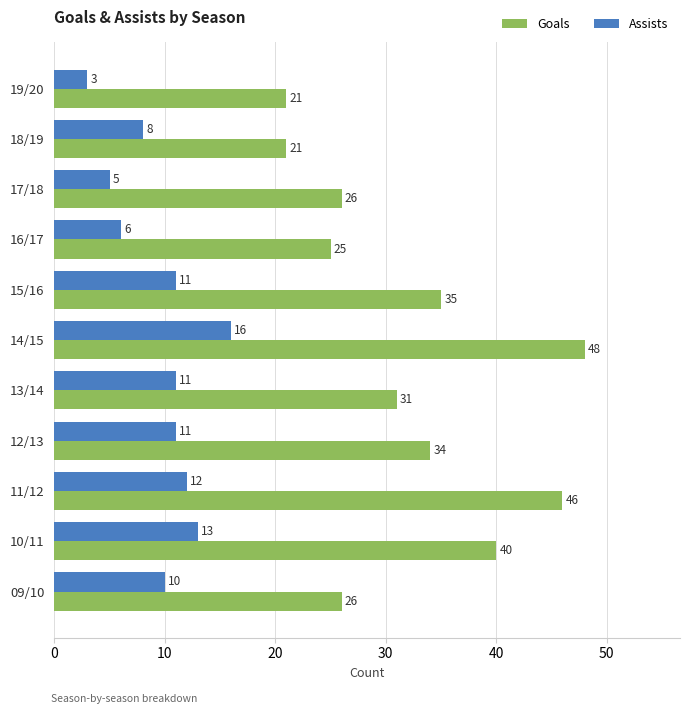

What value does the Assists series have at 17/18, to the nearest 5?

5